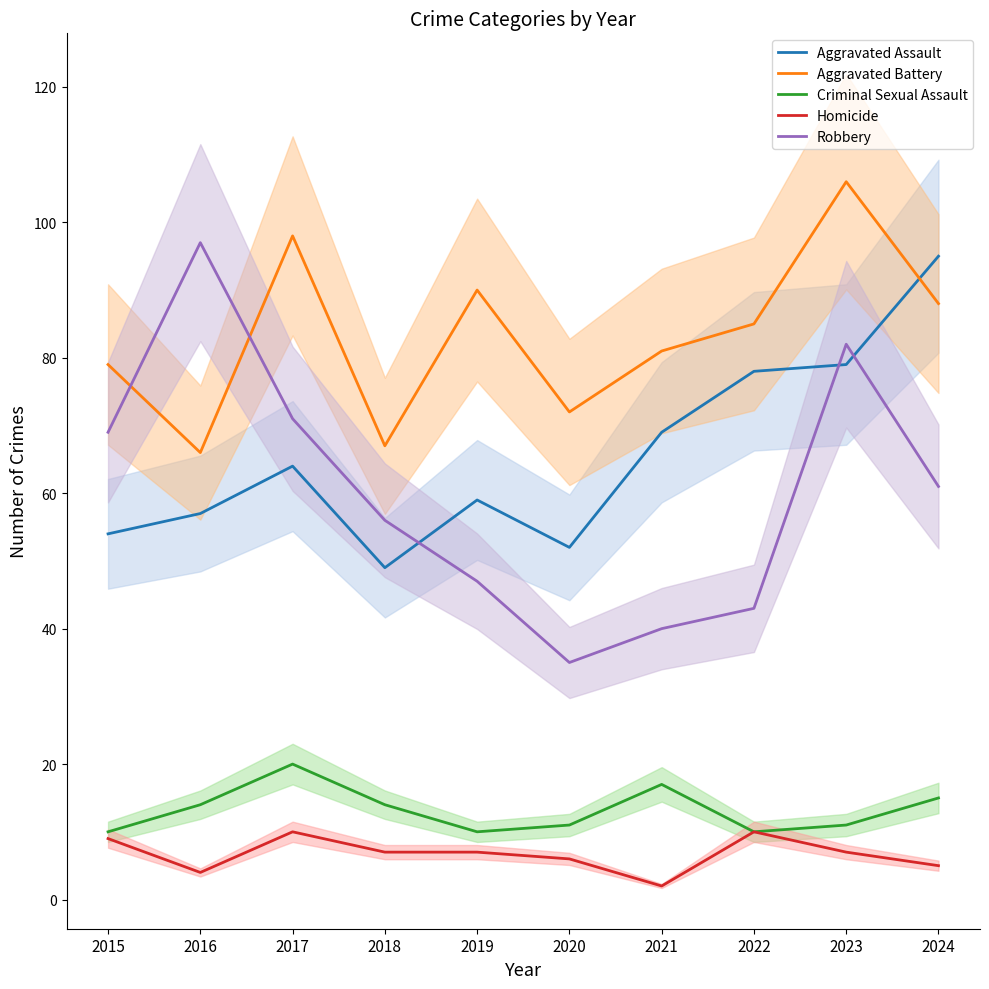

Is the value of Aggravated Battery at 2018 greater than the value of Aggravated Assault at 2024?

No